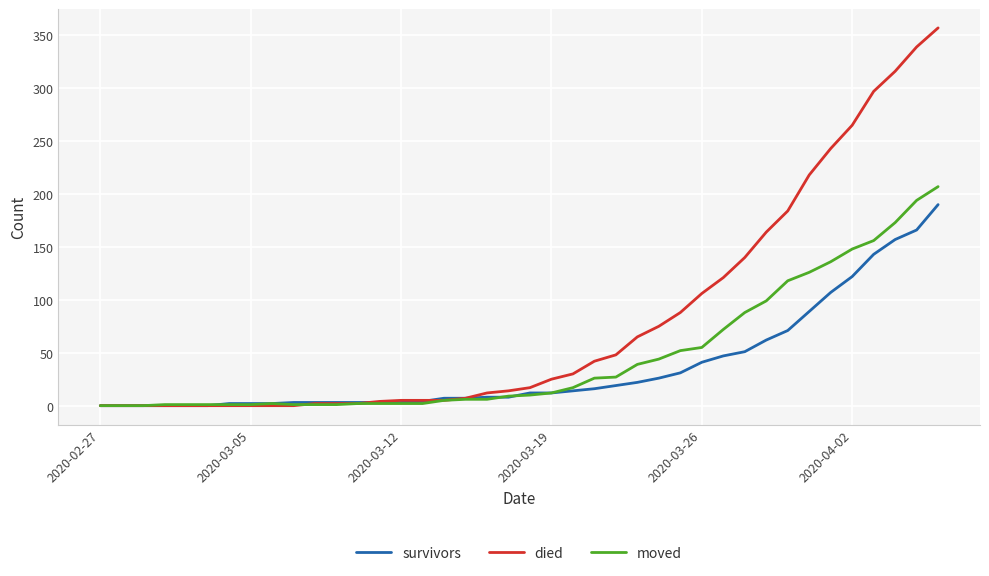

Which series has the widest spread of values?

died